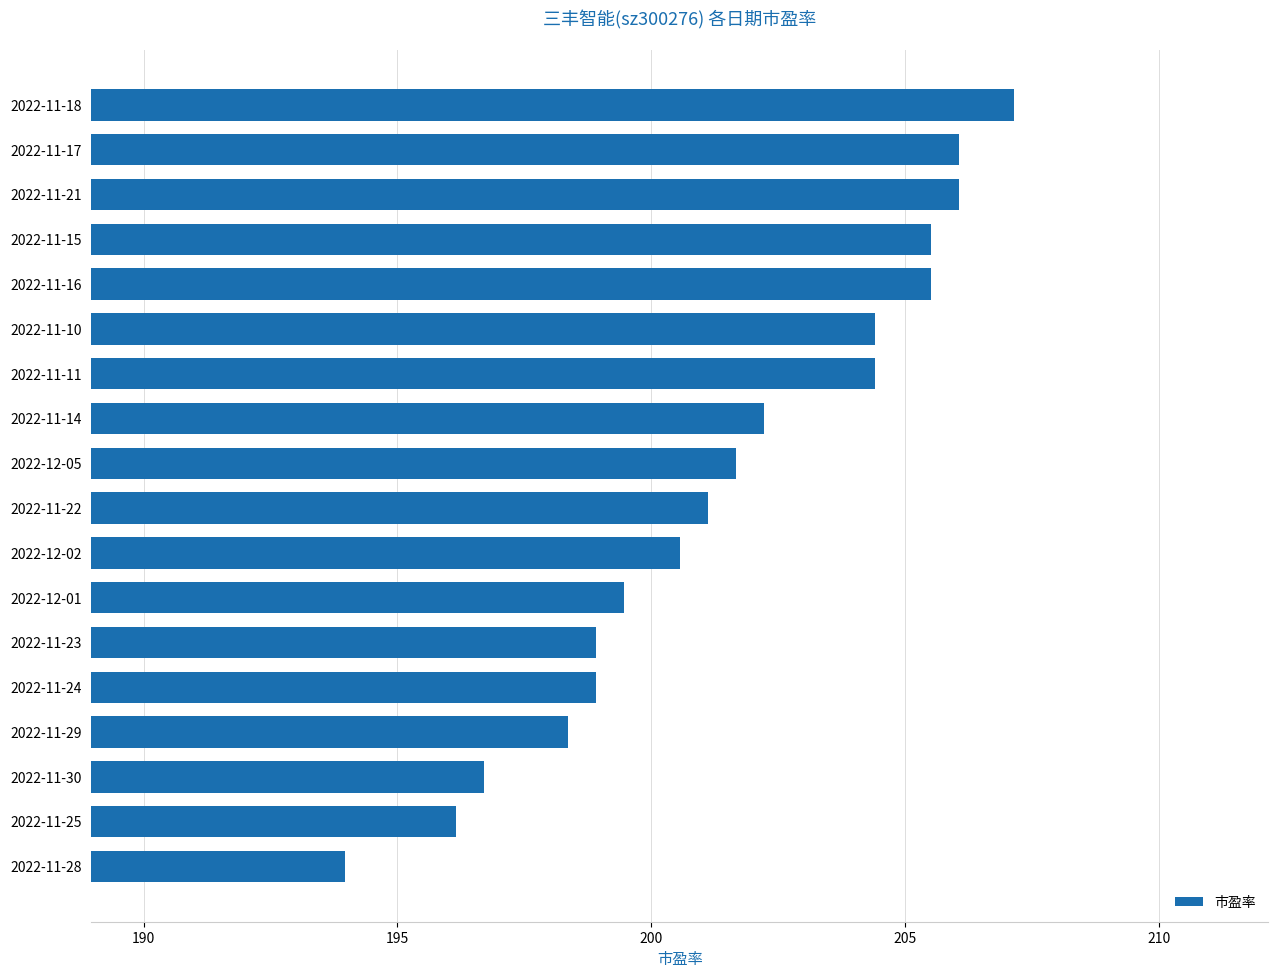

Approximately how many times larger is the value at 2022-11-24 compared to 2022-11-11?

1.0